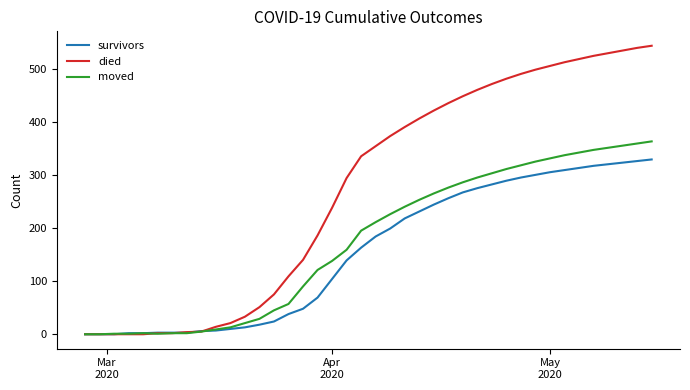

What is the maximum value shown in the chart?

543